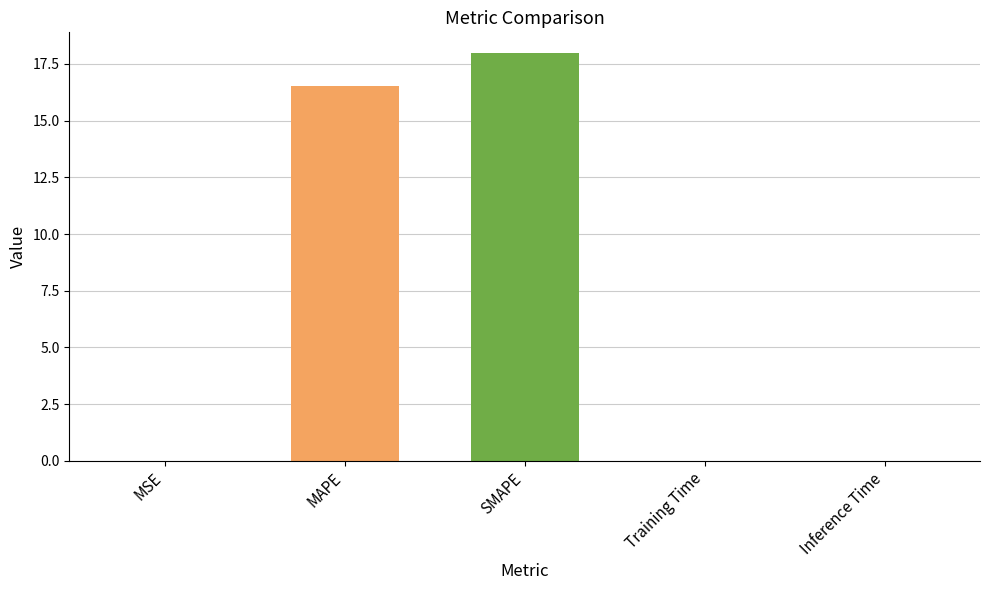

Between MAPE and MSE, which is larger?

MAPE